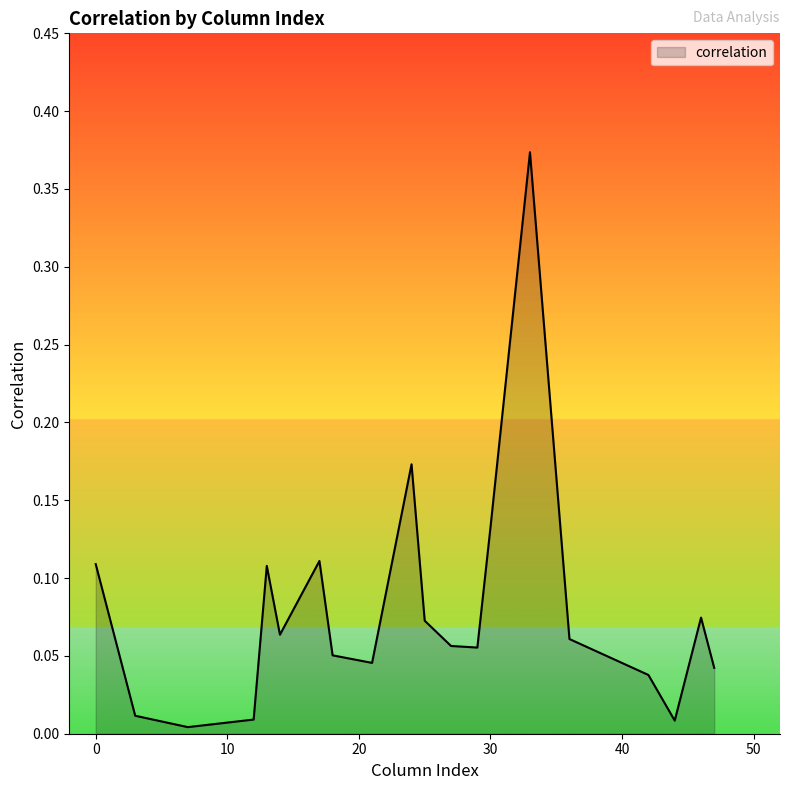

What is the difference between the maximum and second lowest values?

0.4